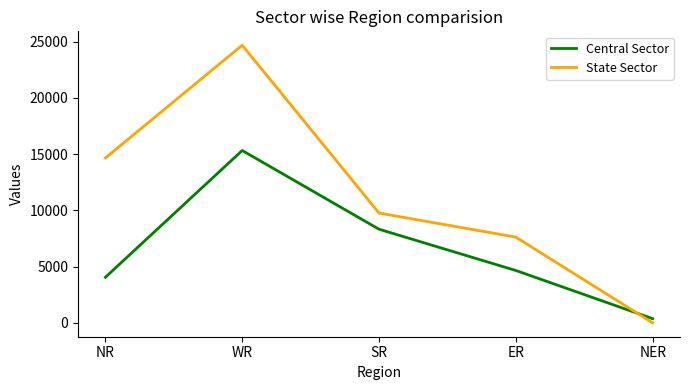

Where does the Central Sector series first go above 4665?

WR